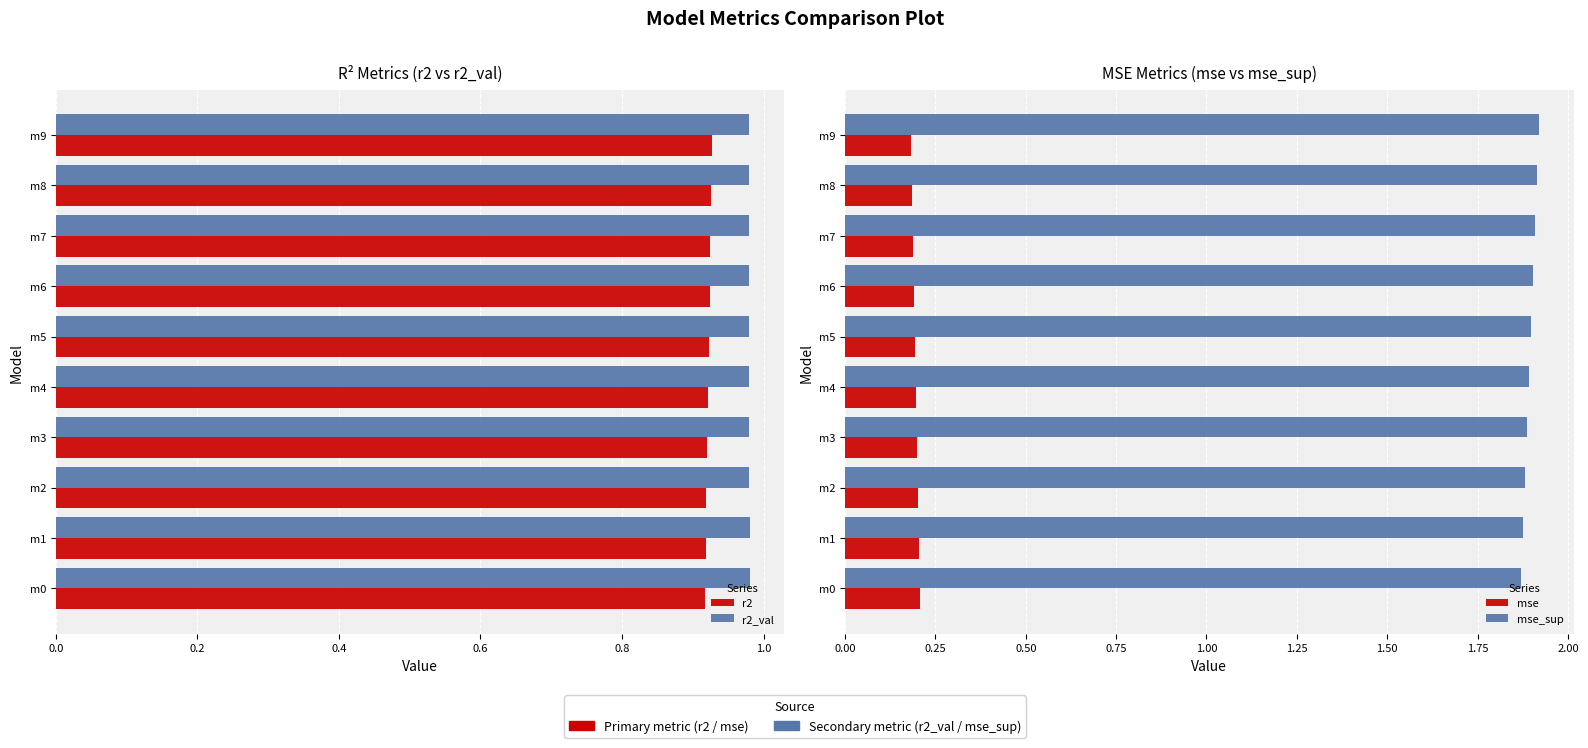

What is the sum of the mse values at m0 and m5?

0.4